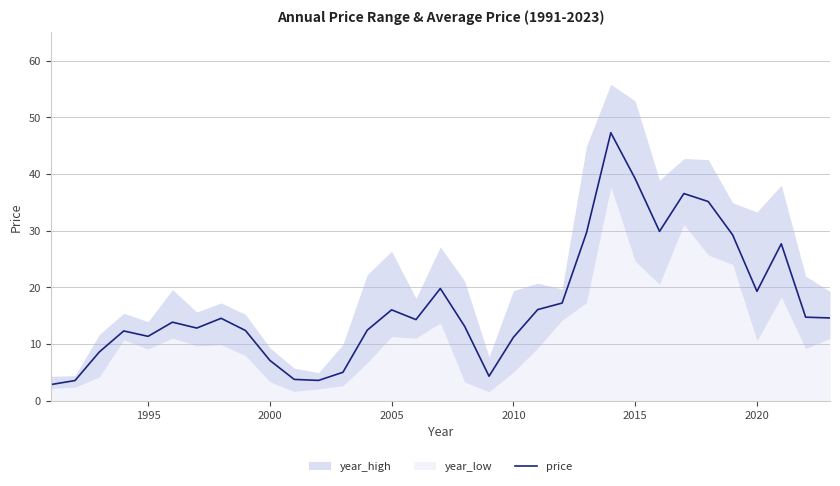

What is the average value?

16.9